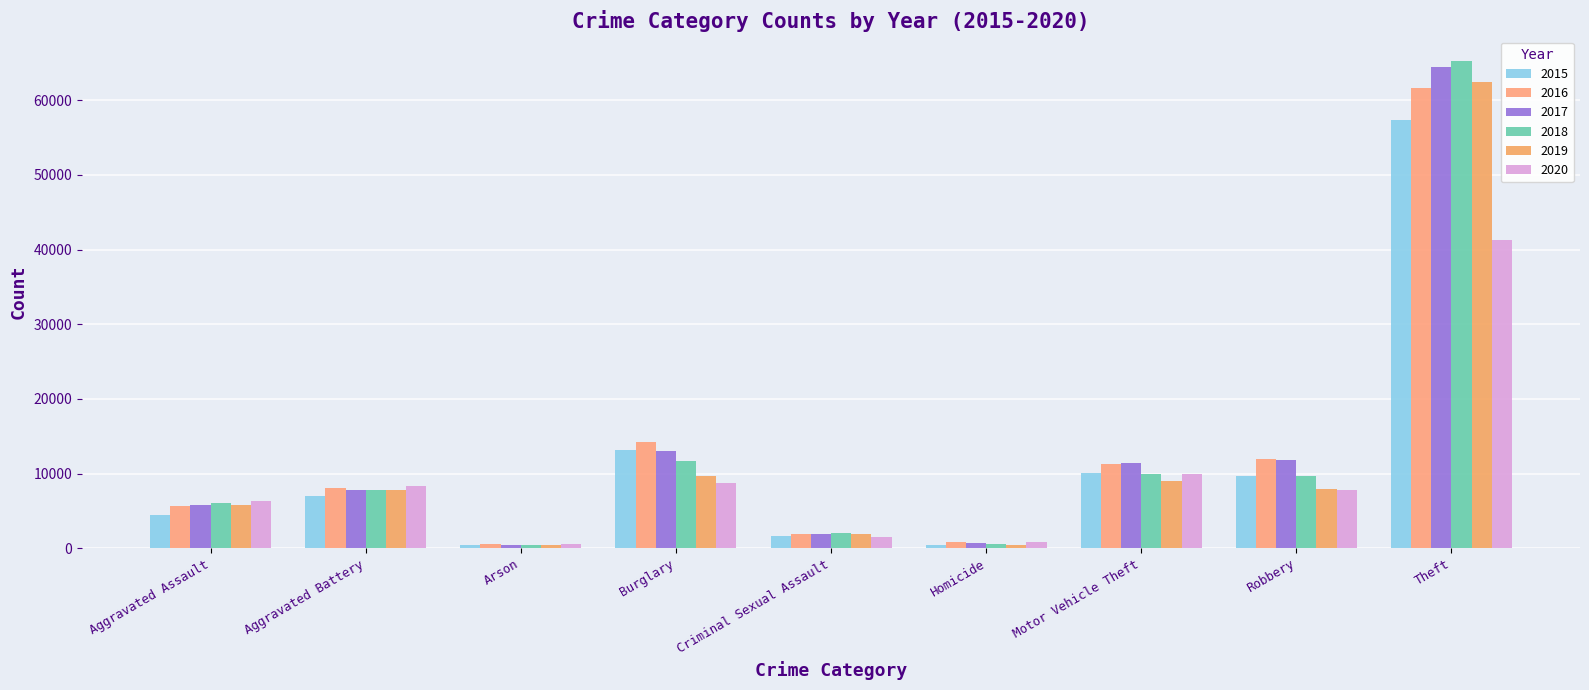

Are the bars horizontal?

No